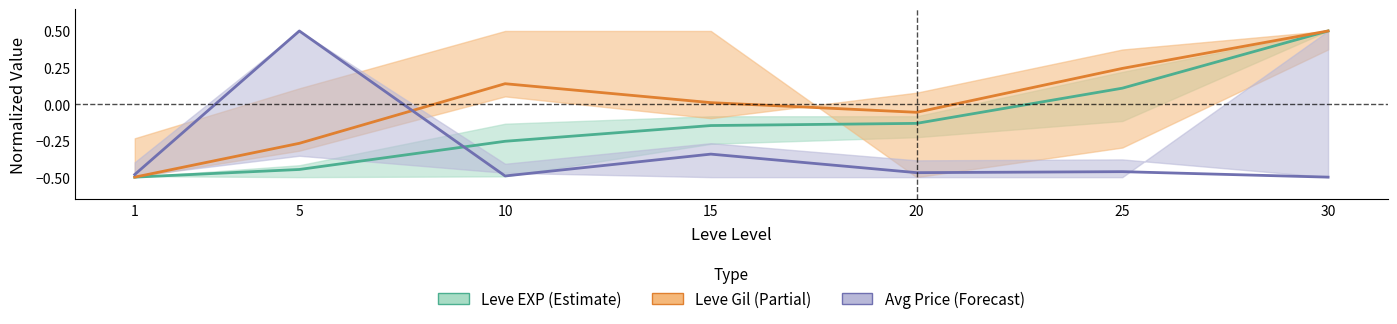

Between which two adjacent categories do Leve Gil mid and Avg Price mid first intersect?

5 and 10